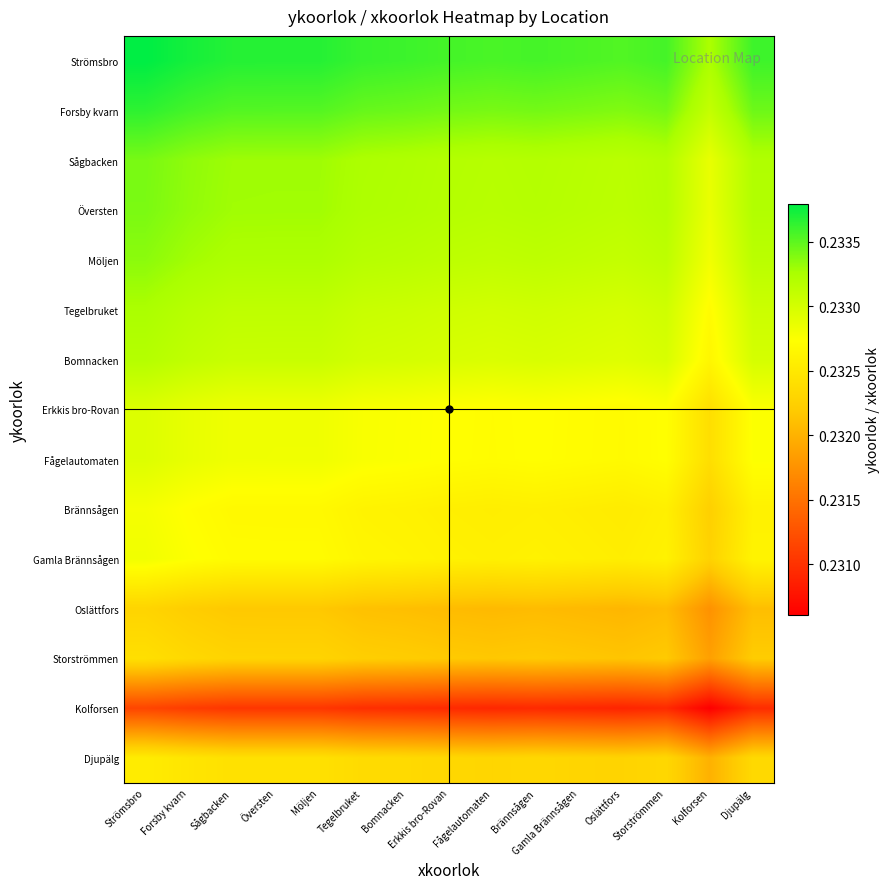

At Möljen, list the series in order from largest to smallest.

Strömsbro, Forsby kvarn, Sågbacken, Översten, Möljen, Tegelbruket, Bomnacken, Erkkis bro-Rovan, Fågelautomaten, Gamla Brännsågen, Brännsågen, Djupälg, Storströmmen, Oslättfors, Kolforsen